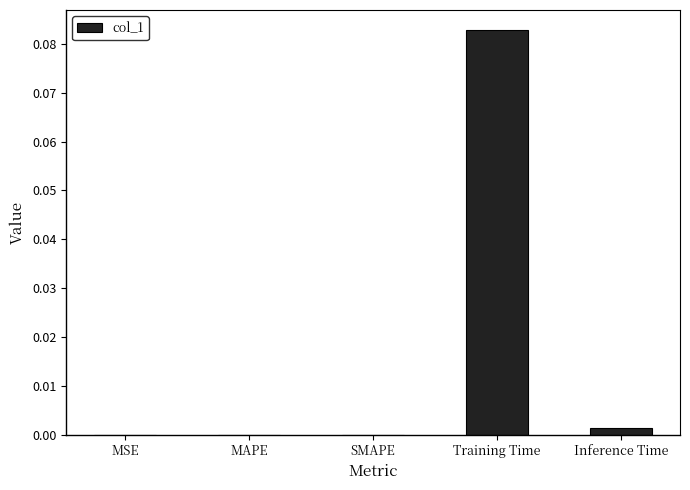

Between SMAPE and Inference Time, which is larger?

Inference Time